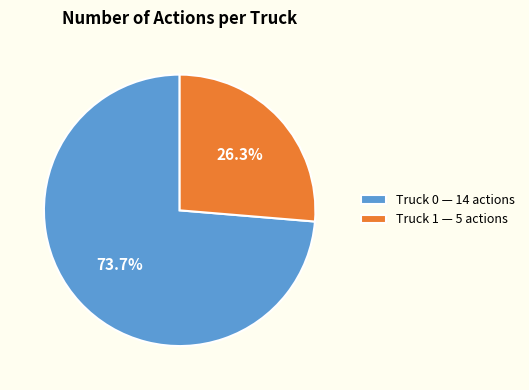

To the nearest percent, what is the average slice percentage?

50%